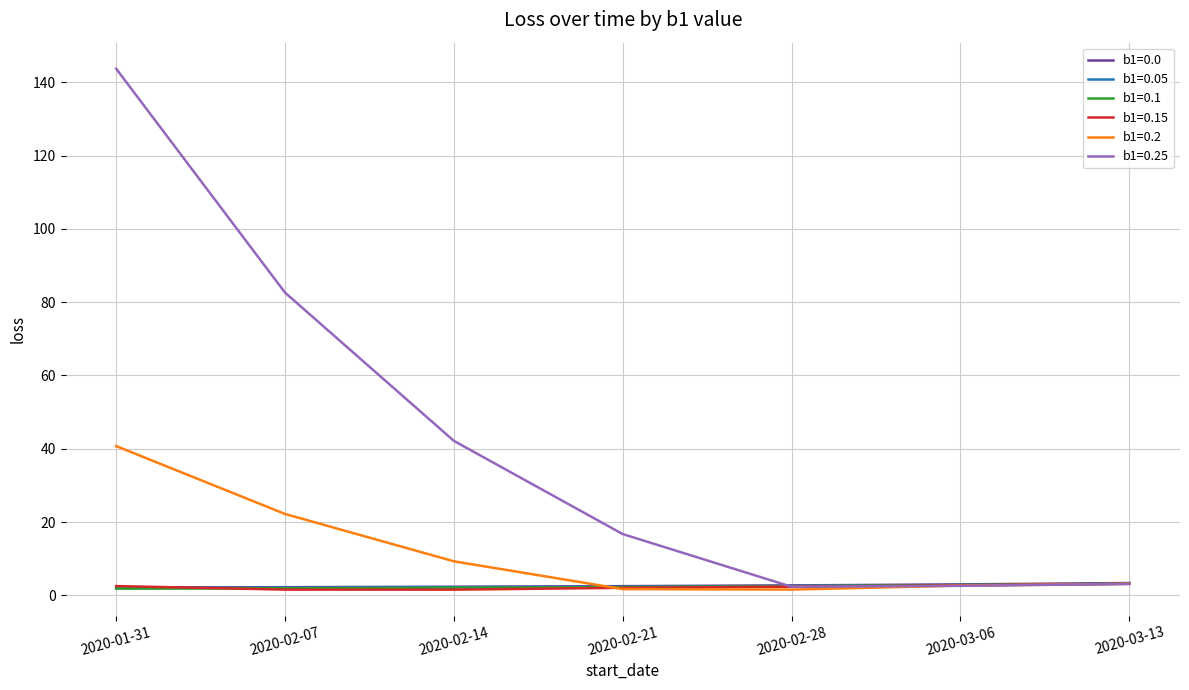

True or false: b1=0.05 has a value of 2.2 at 2020-02-14.

True